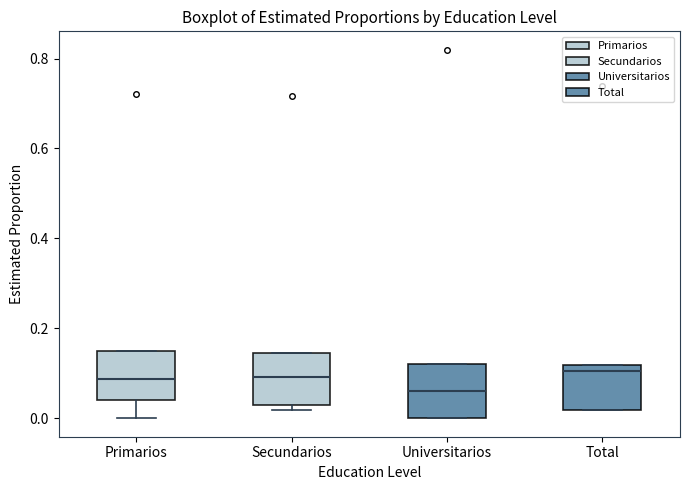

Reading left to right, read every box against the y-axis: the position of its median line, the range the box covers, and the ends of its whiskers. The values are not printed on the chart, so give them approximately, as read against the axis.

Primarios: median 0.08, box 0.04 to 0.14, whiskers 0.00 to 0.14
Secundarios: median 0.10, box 0.02 to 0.14, whiskers 0.02 (just below the box's lower edge) to 0.14
Universitarios: median 0.06, box 0.00 to 0.12, whiskers 0.00 to 0.12
Total: median 0.10, box 0.02 to 0.12, whiskers 0.02 to 0.12